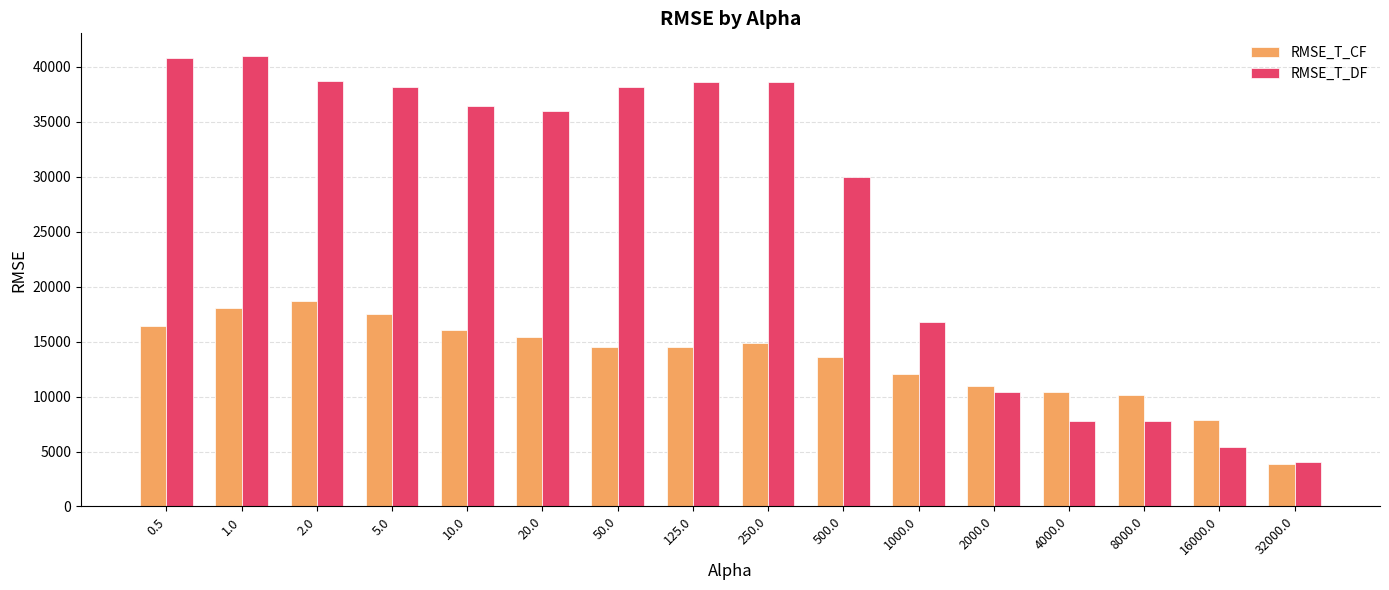

What is the lowest value of the RMSE_T_DF series?

4006.8